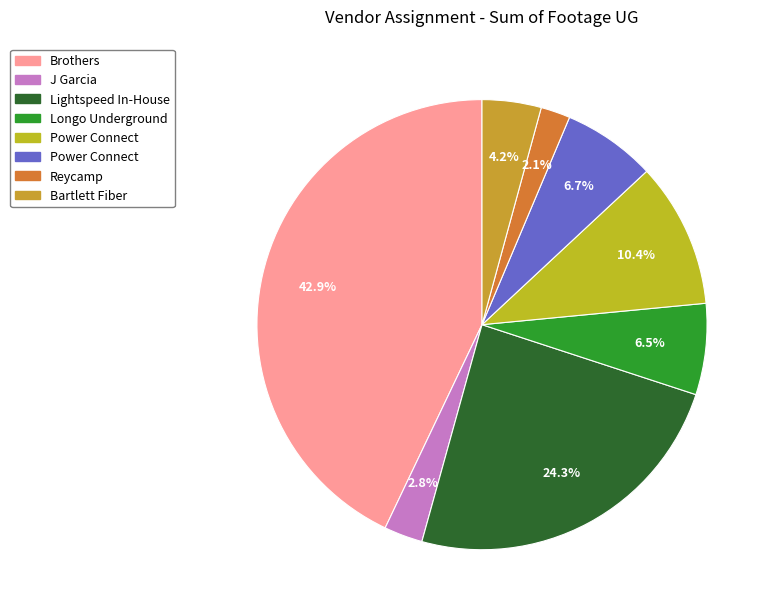

Is there any slice that represents more than half of the pie?

No